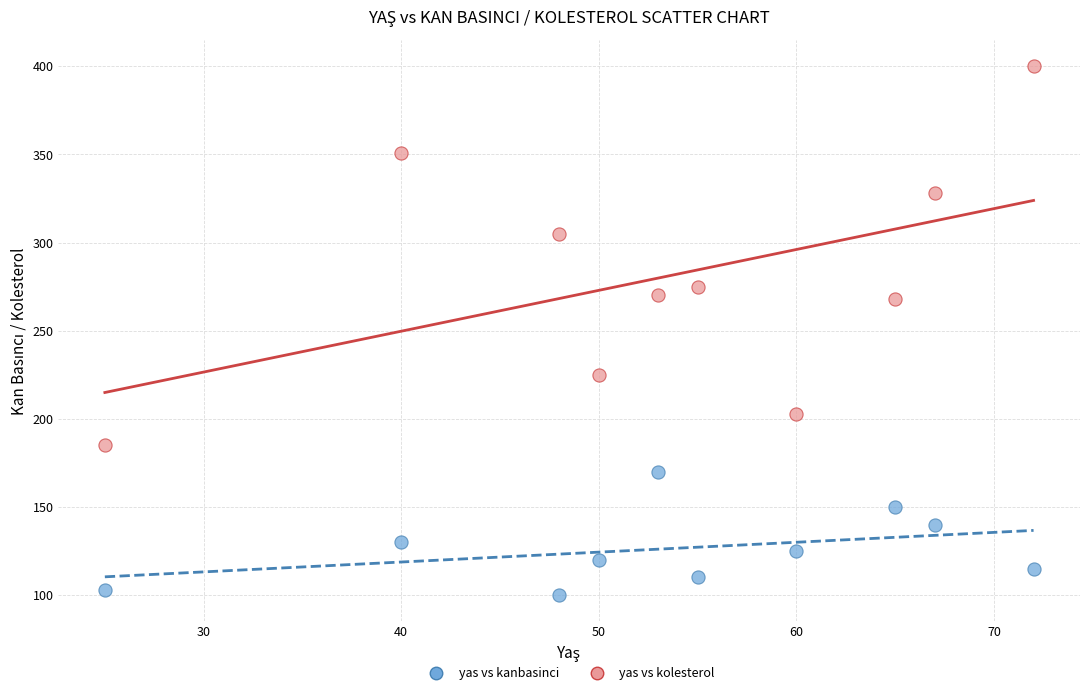

What are all the series names shown in the legend?

yas vs kanbasinci, yas vs kolesterol